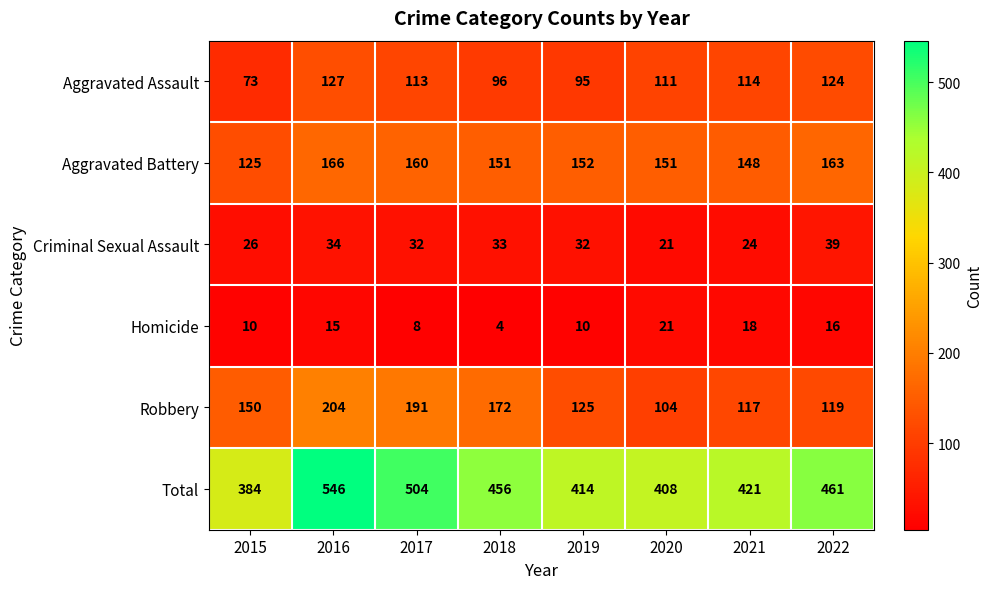

What is the average value of the Aggravated Assault series?

107